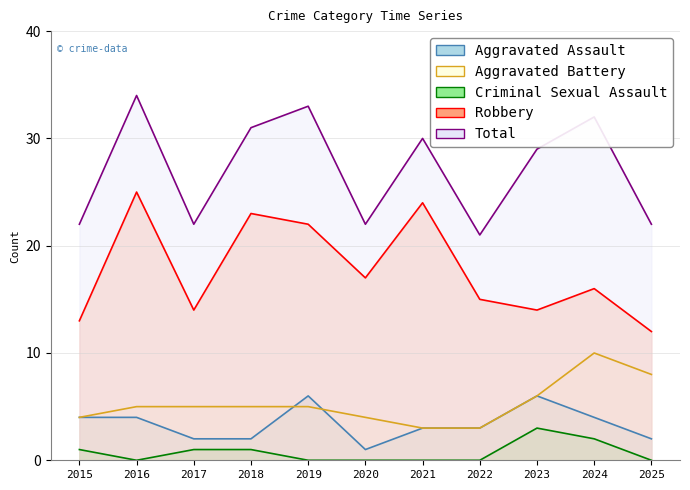

List the series in order of their peak value, lowest first.

Criminal Sexual Assault, Aggravated Assault, Aggravated Battery, Robbery, Total